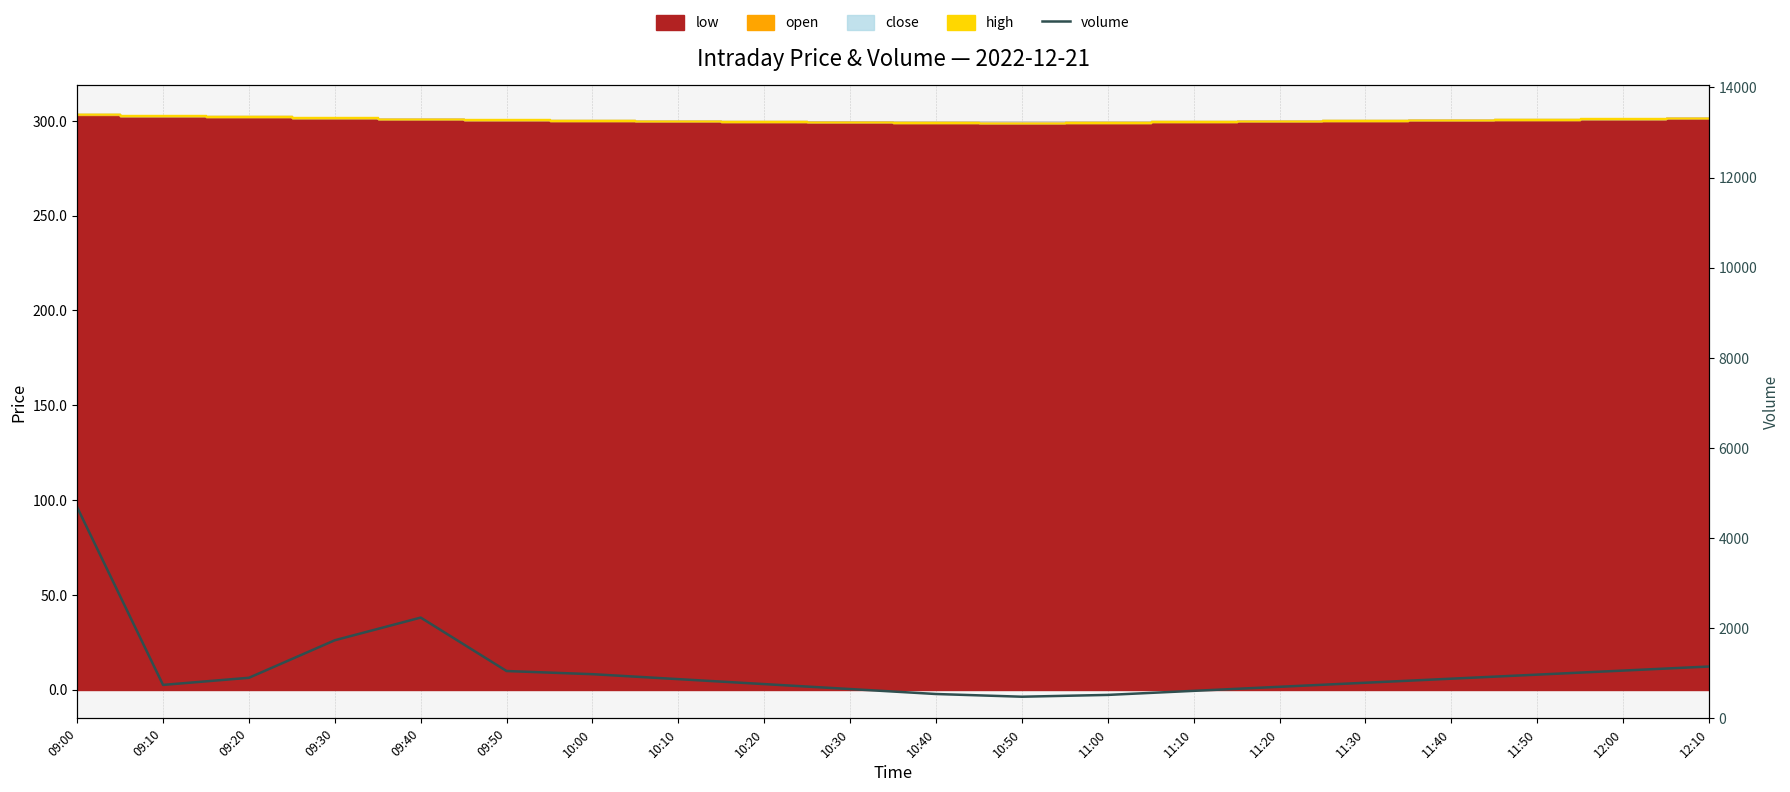

Does the chart display data point markers on the line(s)?

No